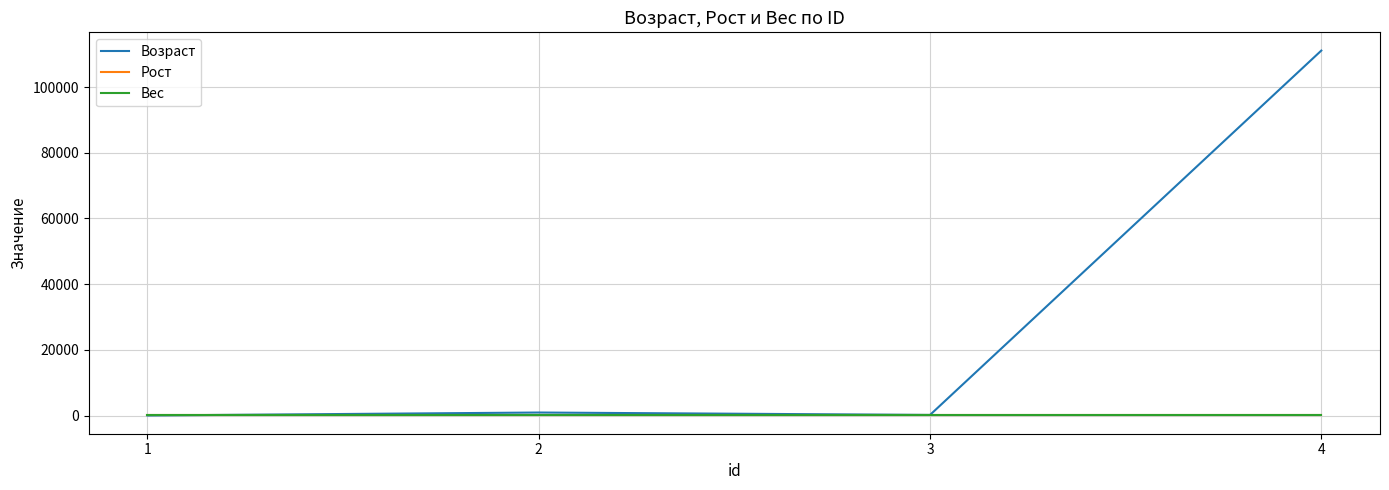

True or false: Вес has more than 1 interior local peaks.

False